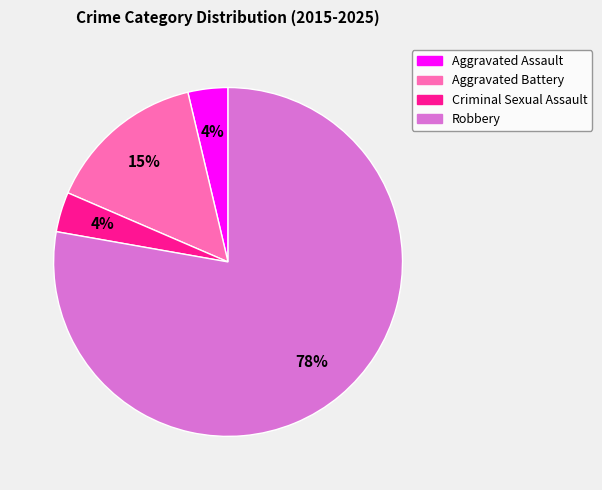

Which has a higher value, Aggravated Assault or Aggravated Battery?

Aggravated Battery